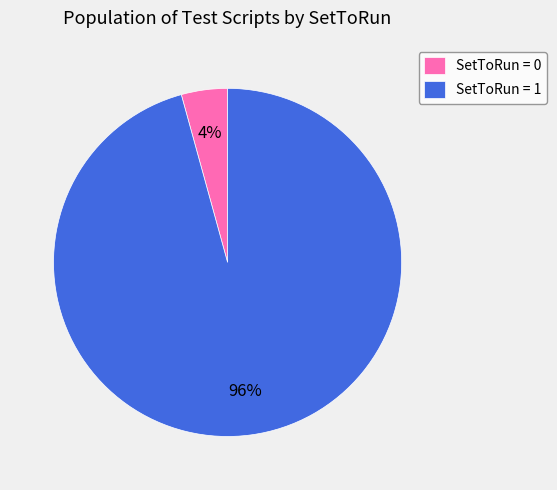

What is the majority slice?

SetToRun = 1